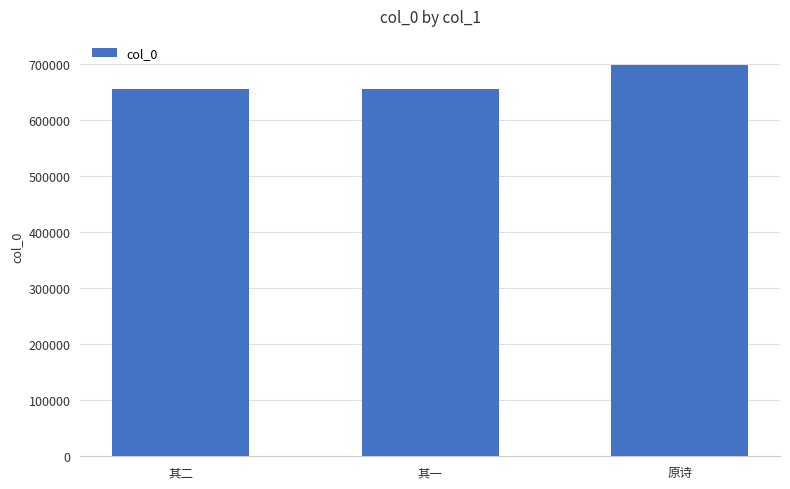

What is the value of the 2nd bar from the left?

655112